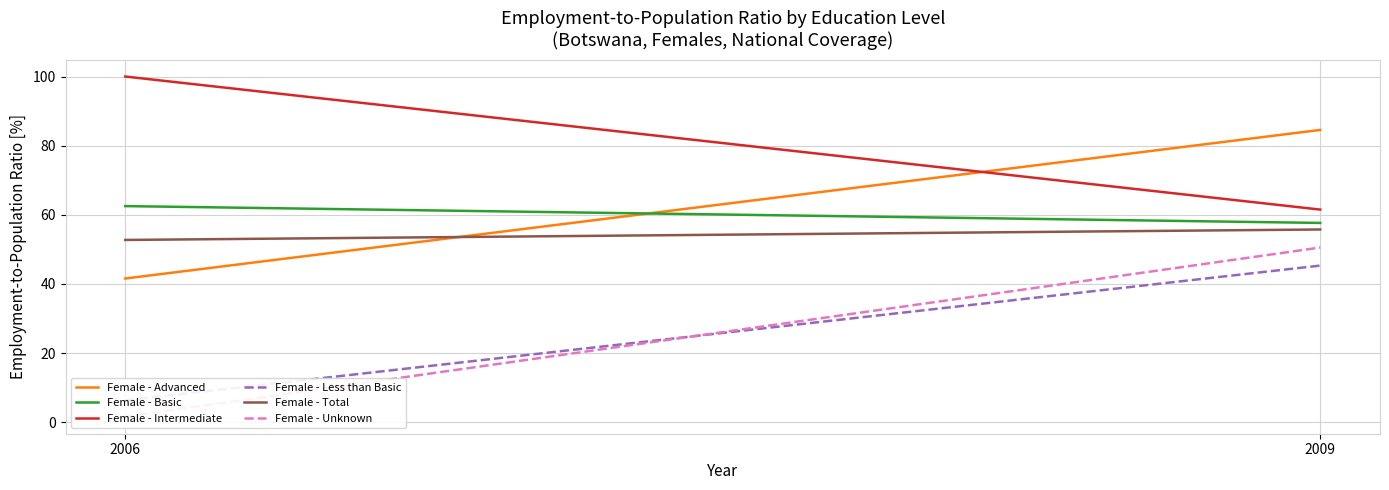

What are all the series names shown in the legend?

Female - Advanced, Female - Basic, Female - Intermediate, Female - Less than Basic, Female - Total, Female - Unknown